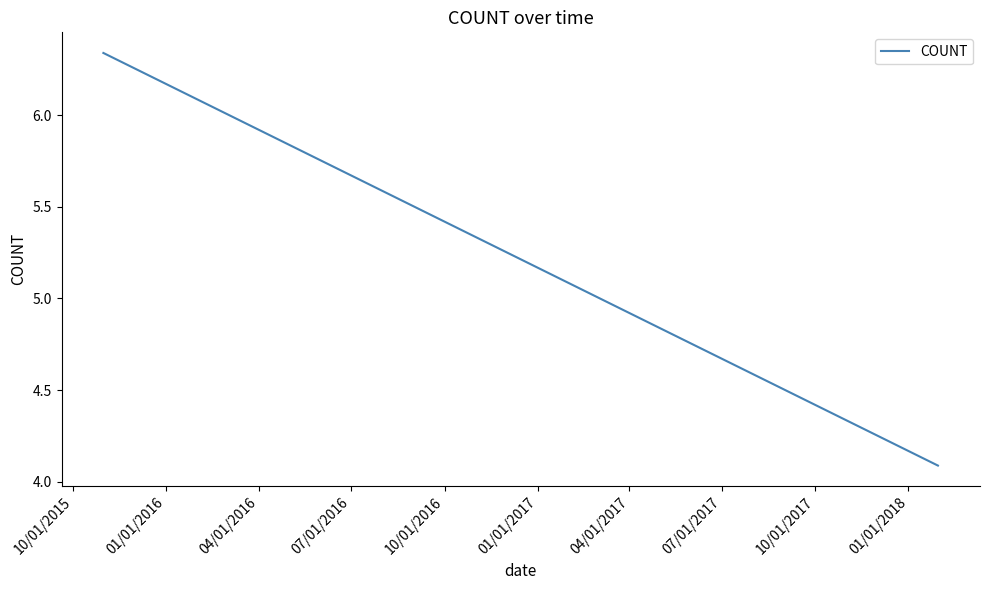

Between 10/01/2015 and 07/01/2016, which is larger?

10/01/2015